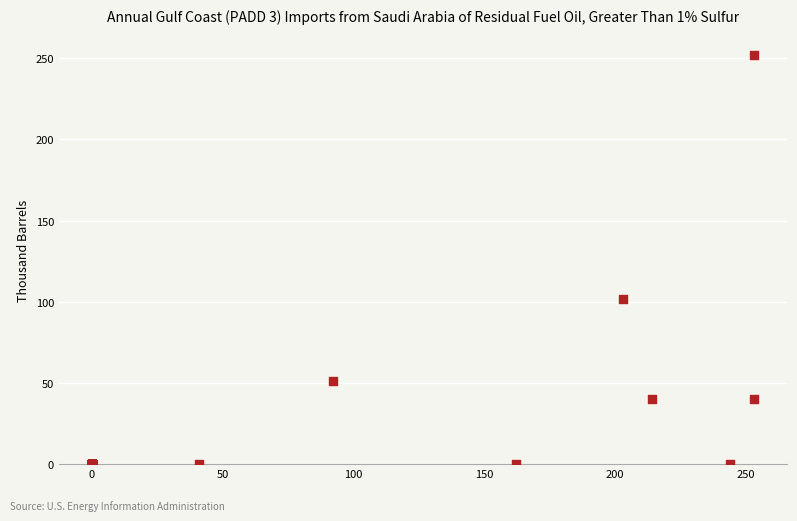

What Y value in the scatter plot is closest to 126?

102